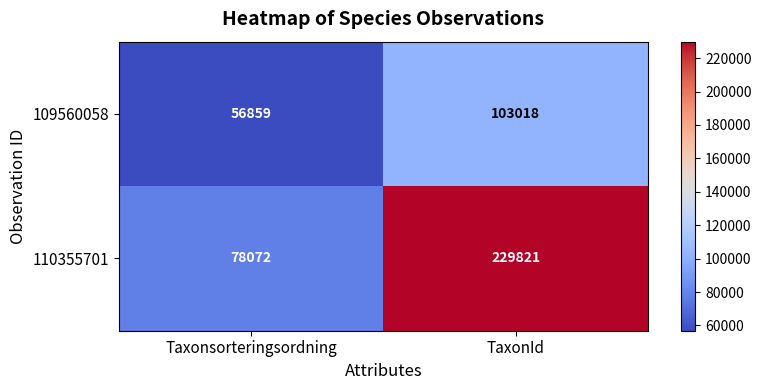

What is the difference between the maximum and minimum values in the 110355701 series?

151749